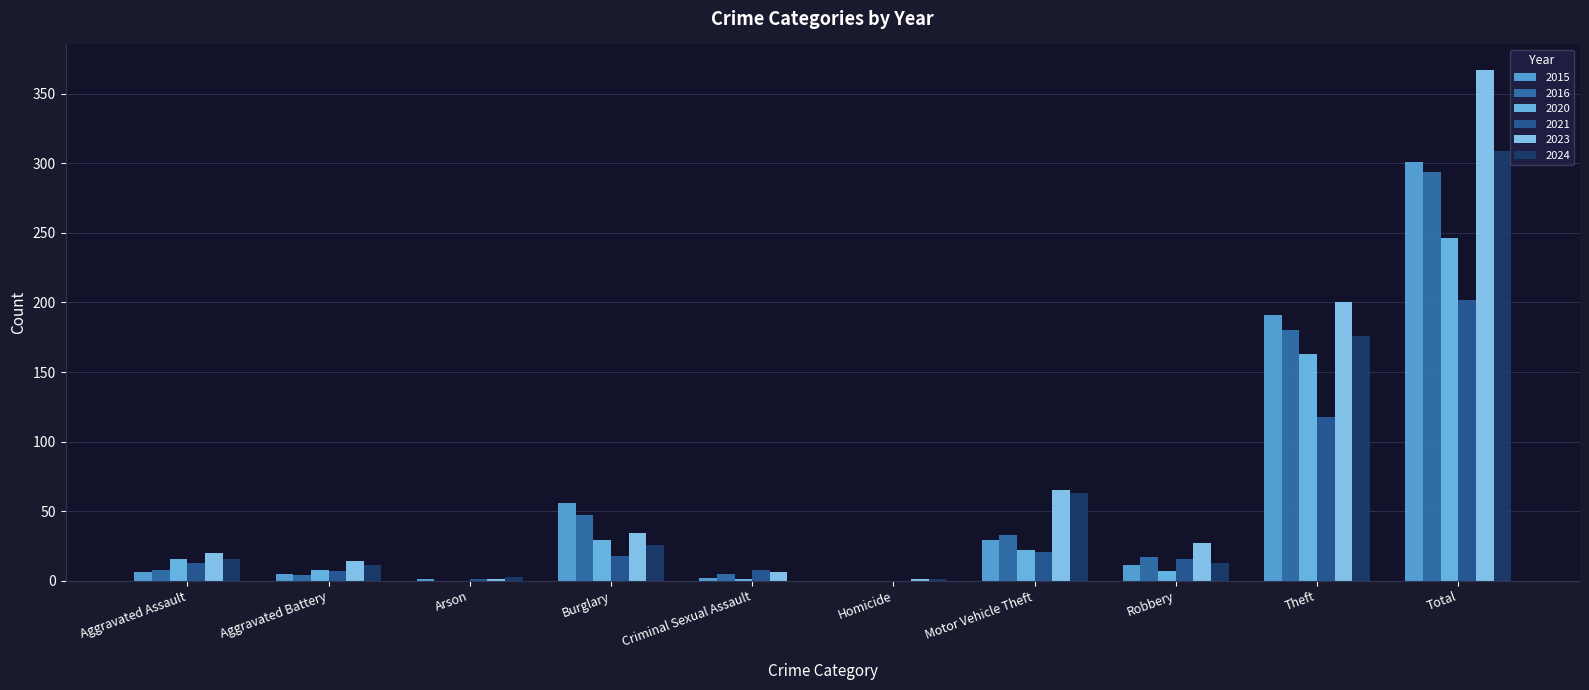

Is it true that 2015 equals 0 at Homicide?

True